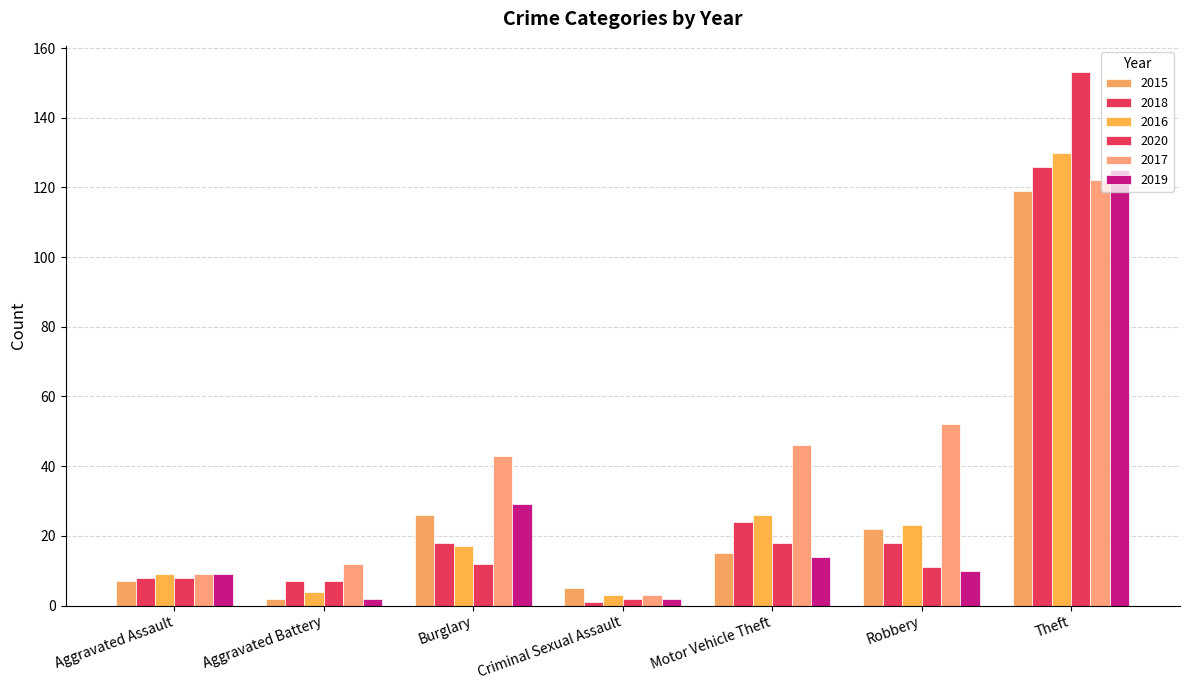

What is the minimum value shown in the chart?

1